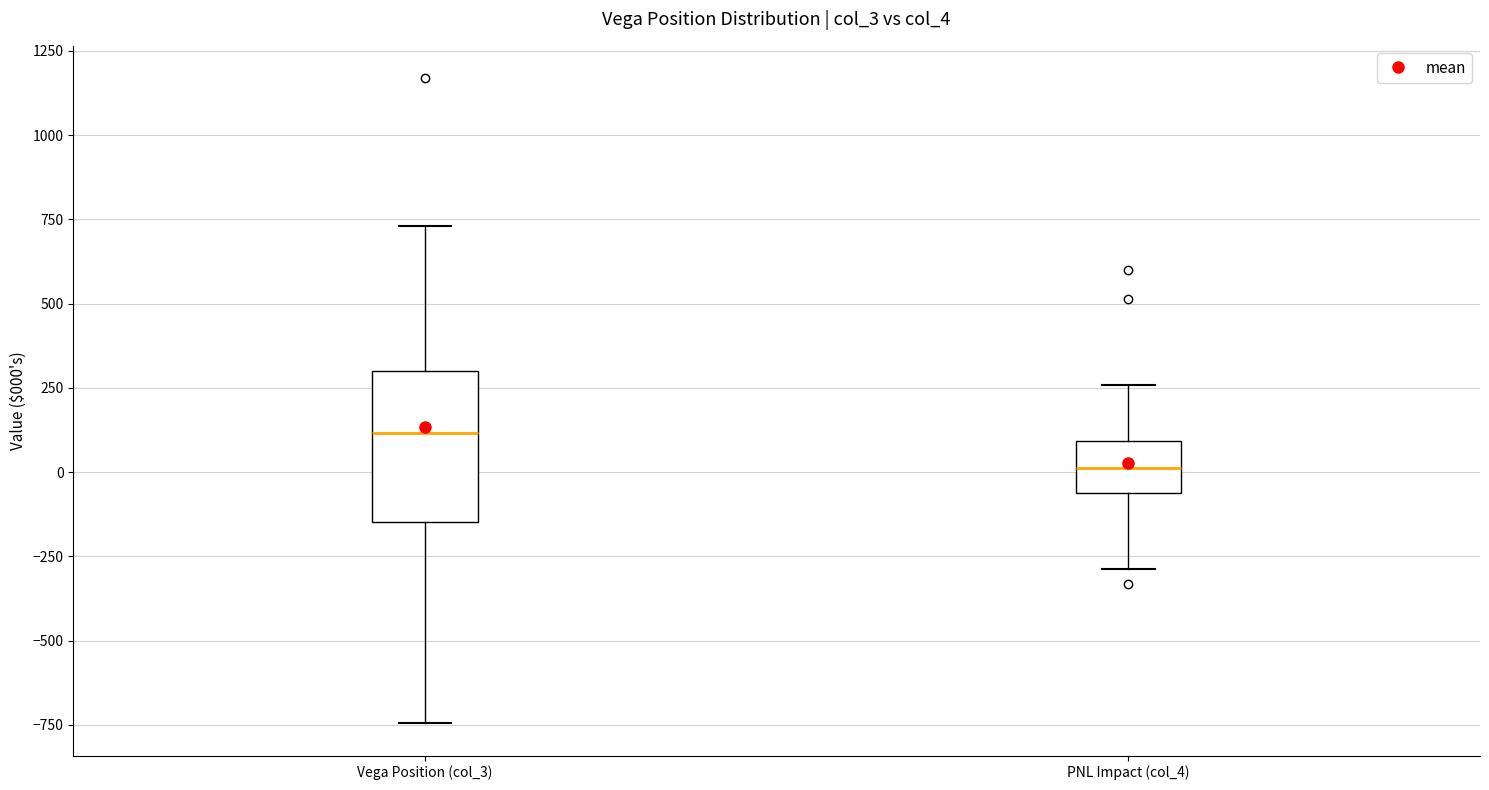

Reading left to right, read every box against the y-axis: the position of its median line, the range the box covers, and the ends of its whiskers. The values are not printed on the chart, so give them approximately, as read against the axis.

Vega Position (col_3): median 100, box -150 to 300, whiskers -750 to 750
PNL Impact (col_4): median 0, box -50 to 100, whiskers -300 to 250